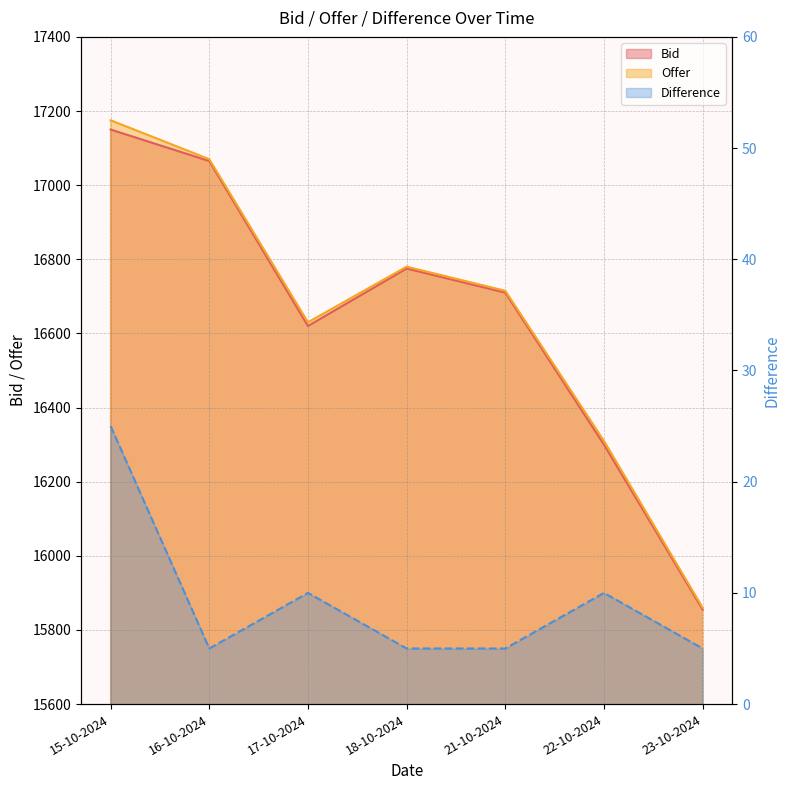

Which label corresponds to the largest value in the chart?

15-10-2024